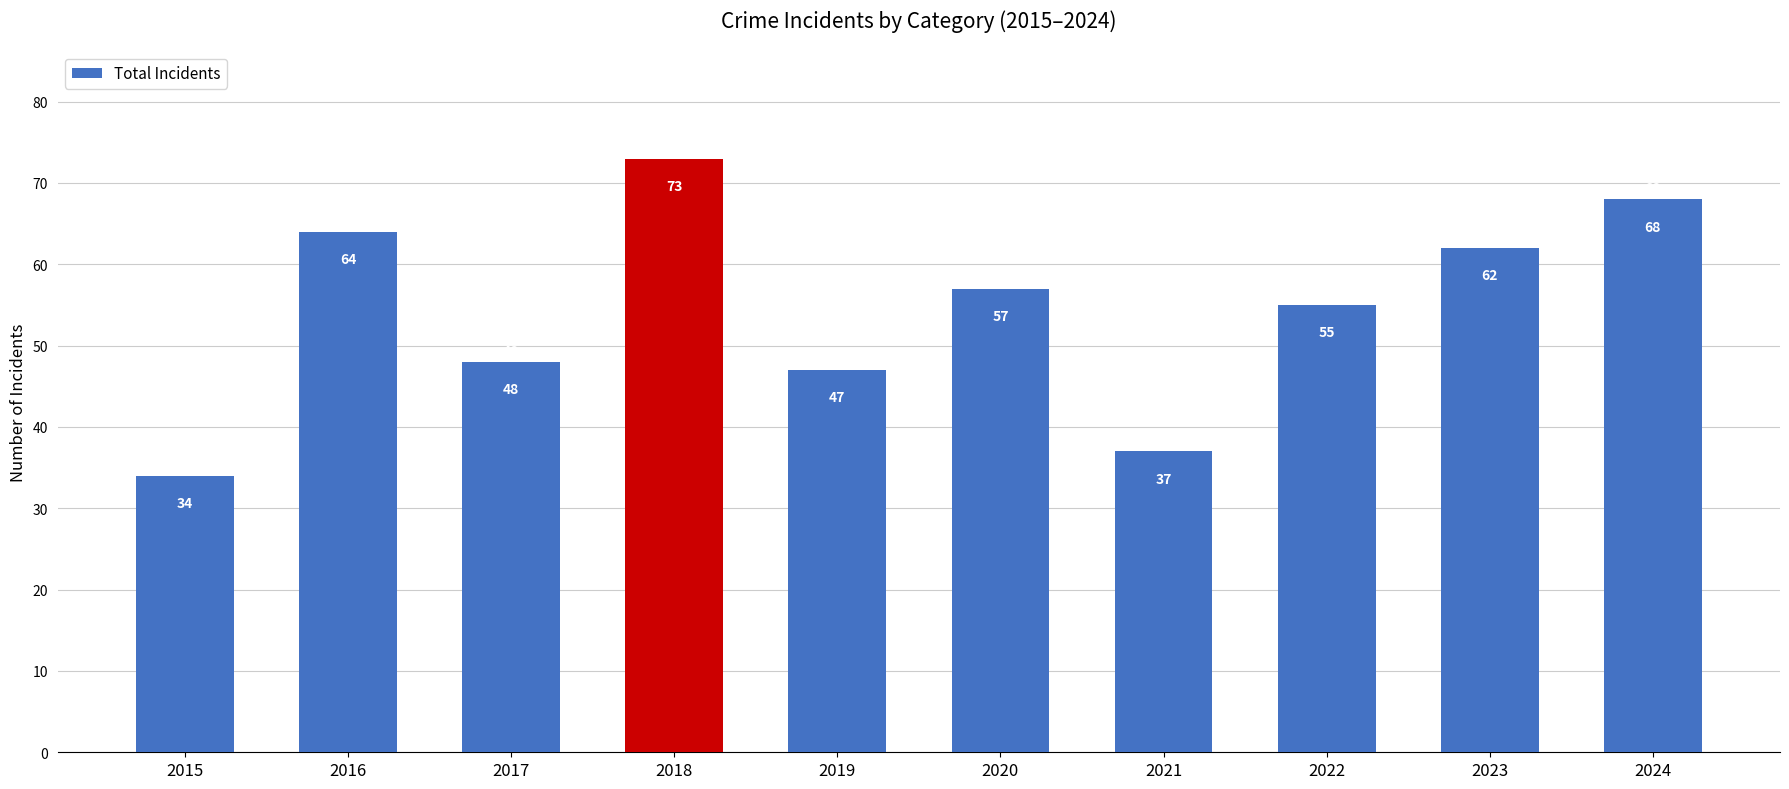

At which label is the value closest to 53?

2022